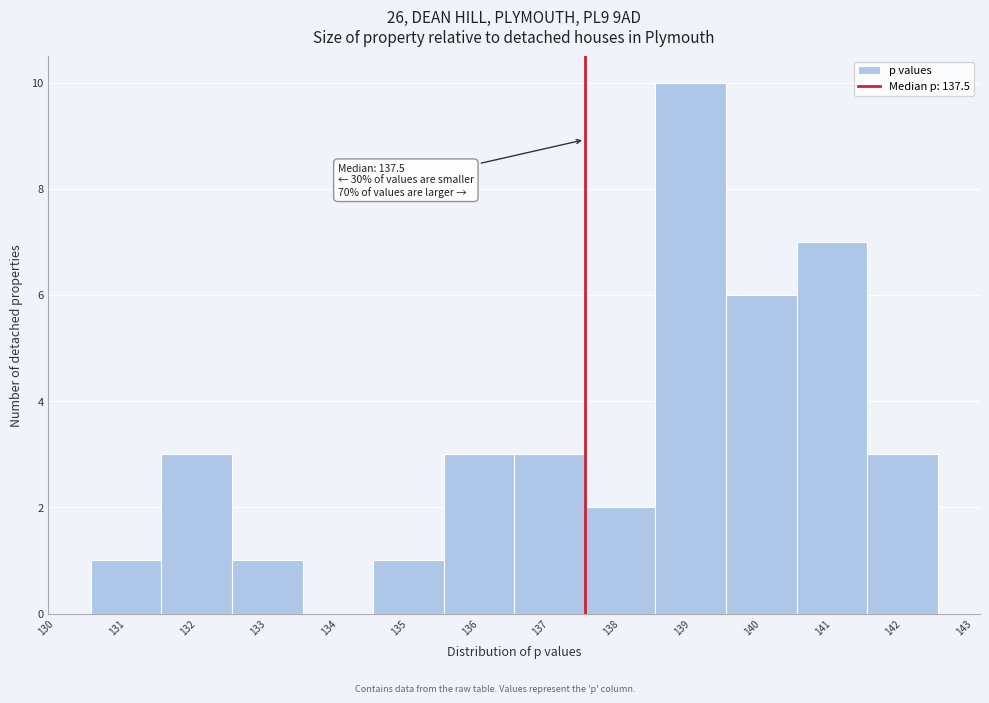

Over which range of the x-axis is the bar tallest?

138.5 to 139.5